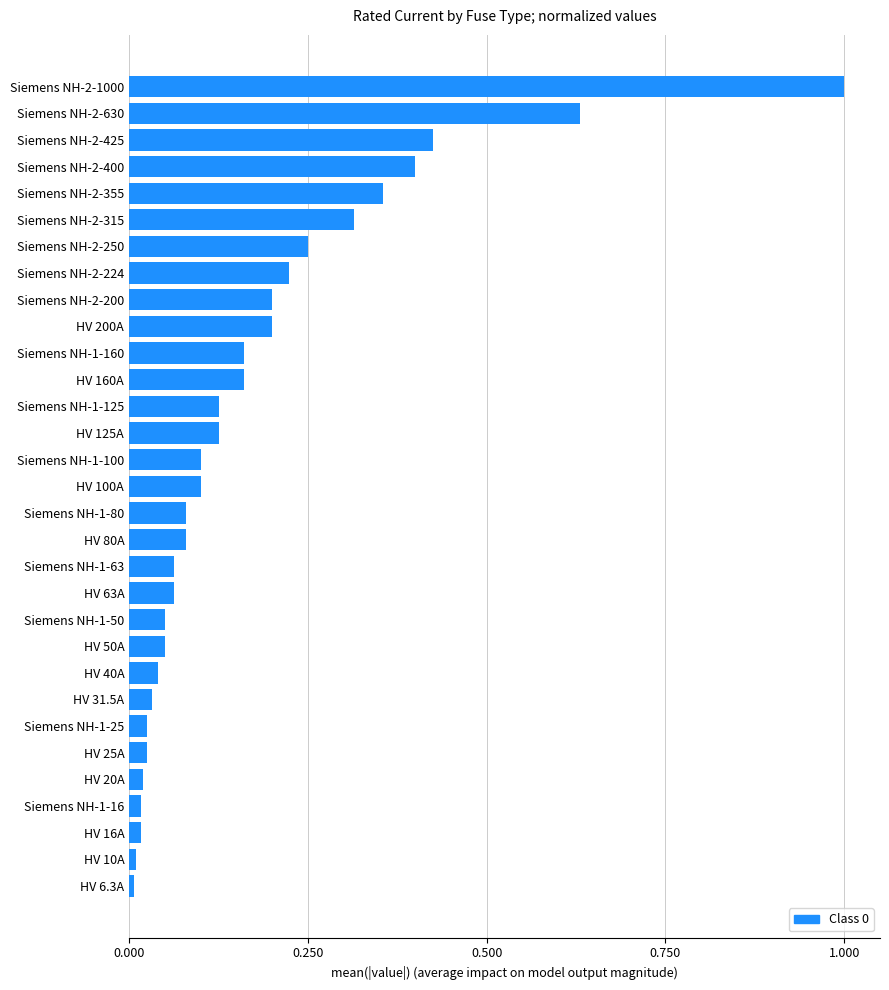

Between HV 200A and Siemens NH-2-250, which is larger?

Siemens NH-2-250